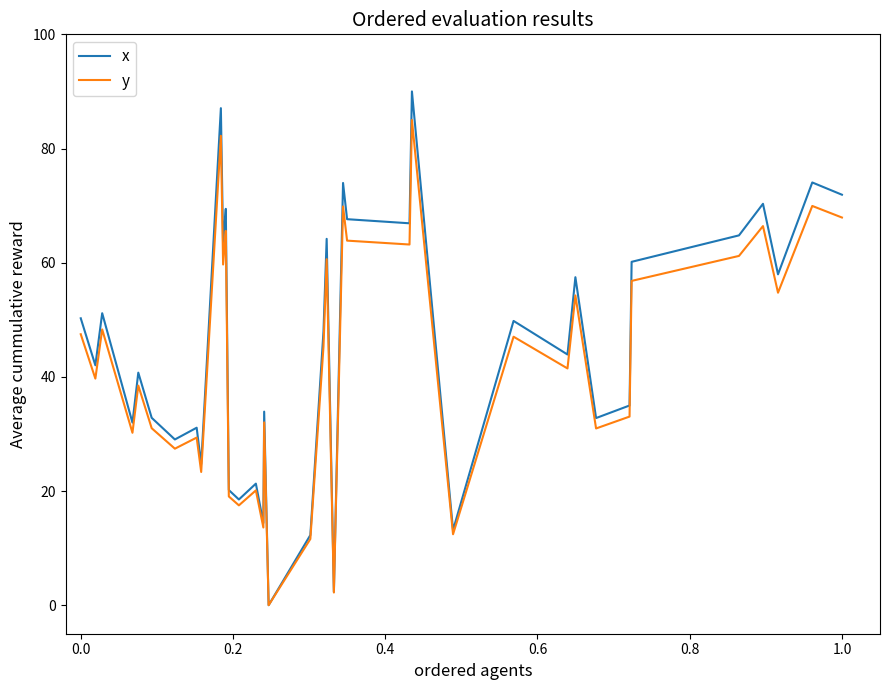

How many positive values does the x series have?

39